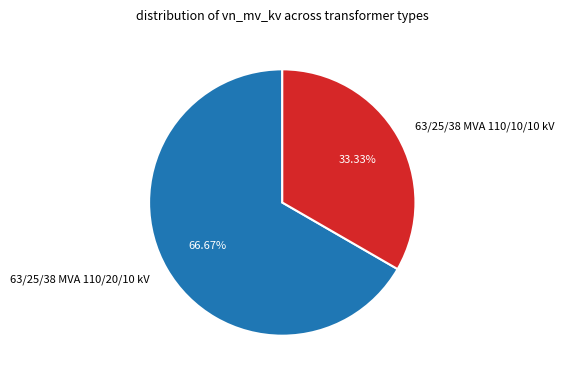

Approximately how many times larger is the value at 63/25/38 MVA 110/20/10 kV compared to 63/25/38 MVA 110/10/10 kV?

2.0